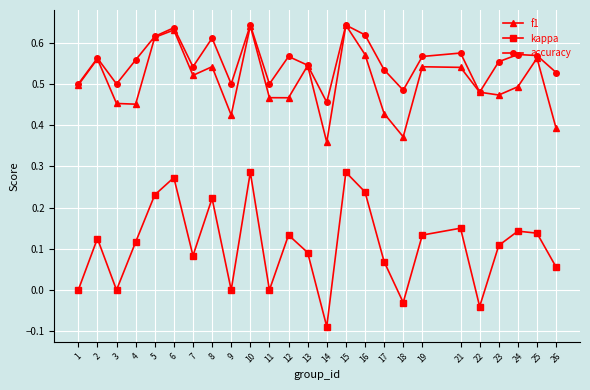

What is the sum of all accuracy values?

13.9